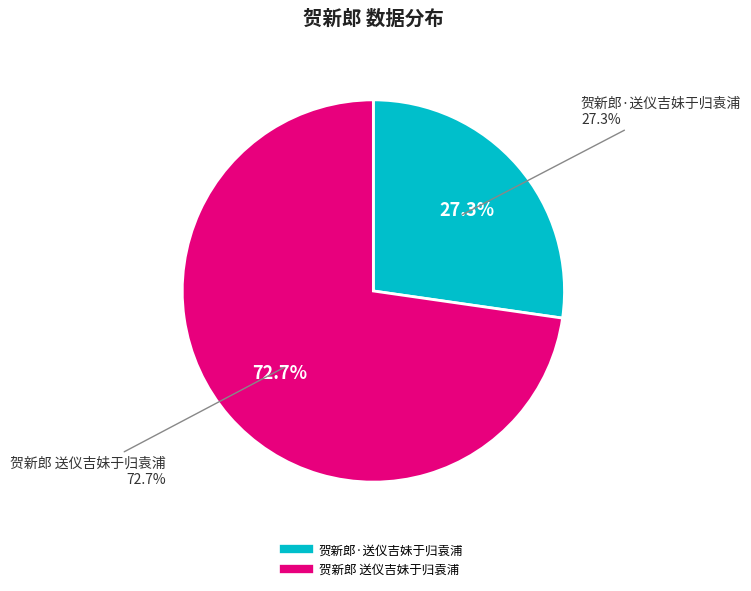

How many segments does this pie chart have?

2